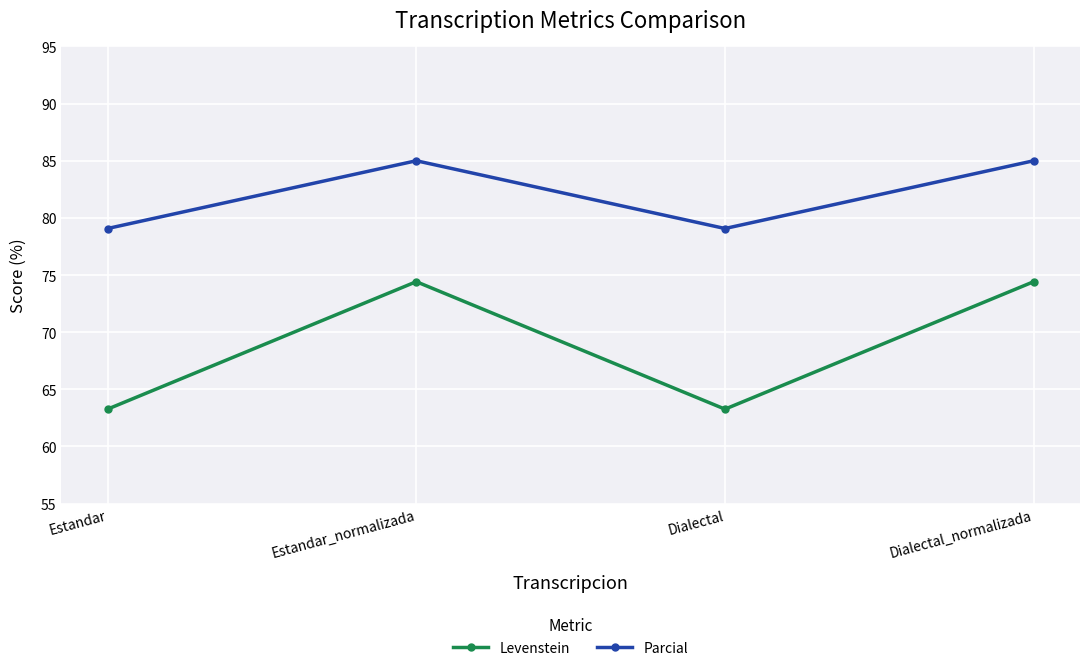

What is the sum of all Levenstein values?

275.4